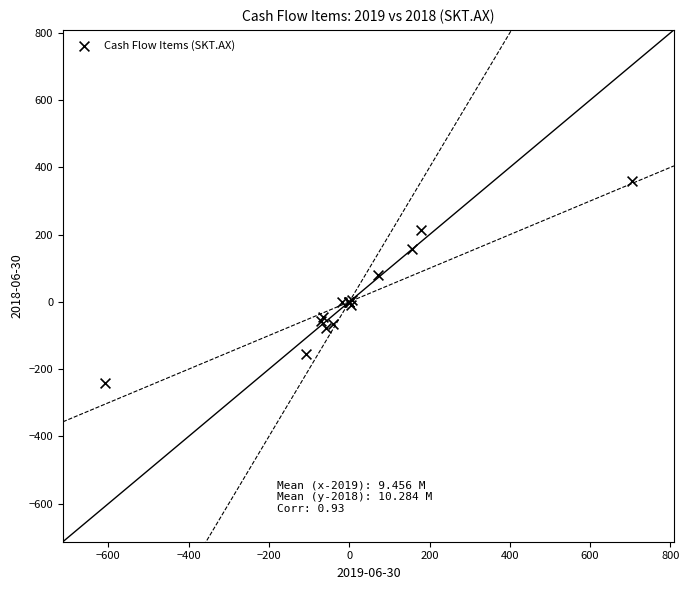

What Y value in the scatter plot is closest to 59?

81.3